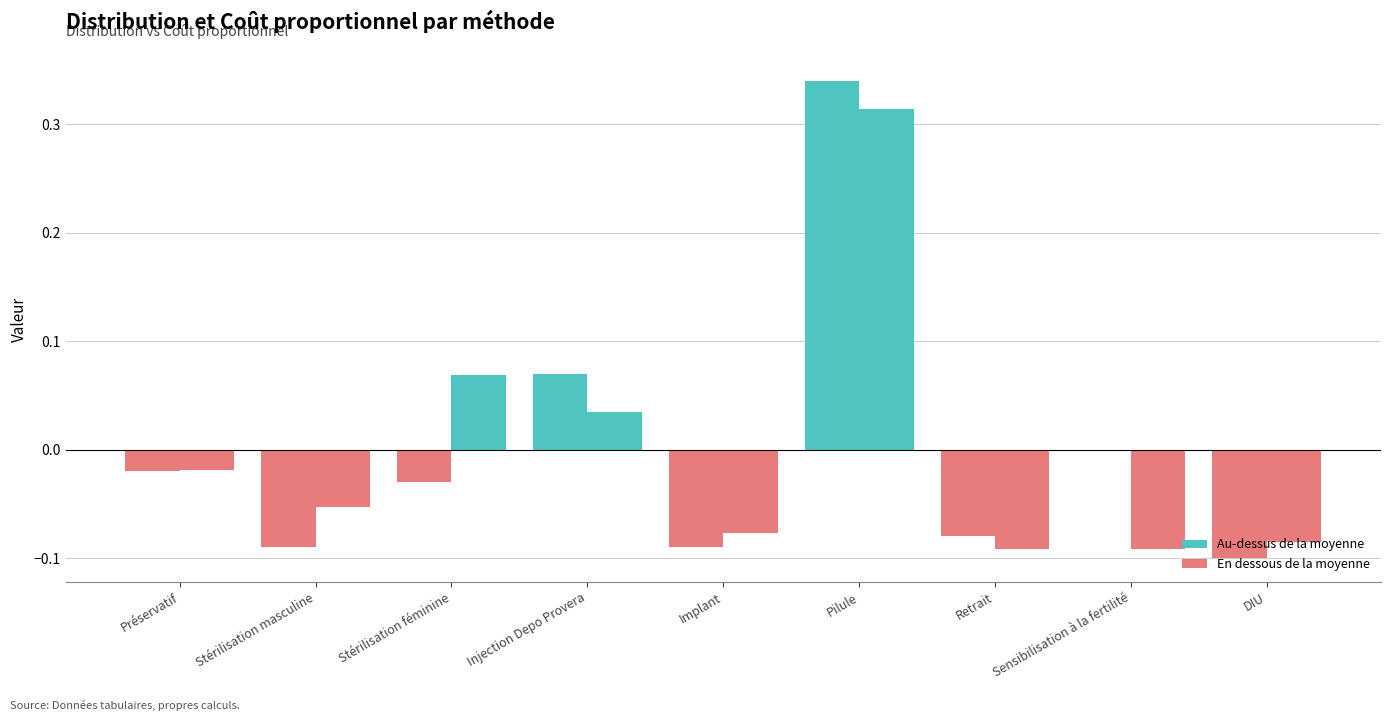

Is it true that Distribution equals 0.1 at Injection Depo Provera?

False